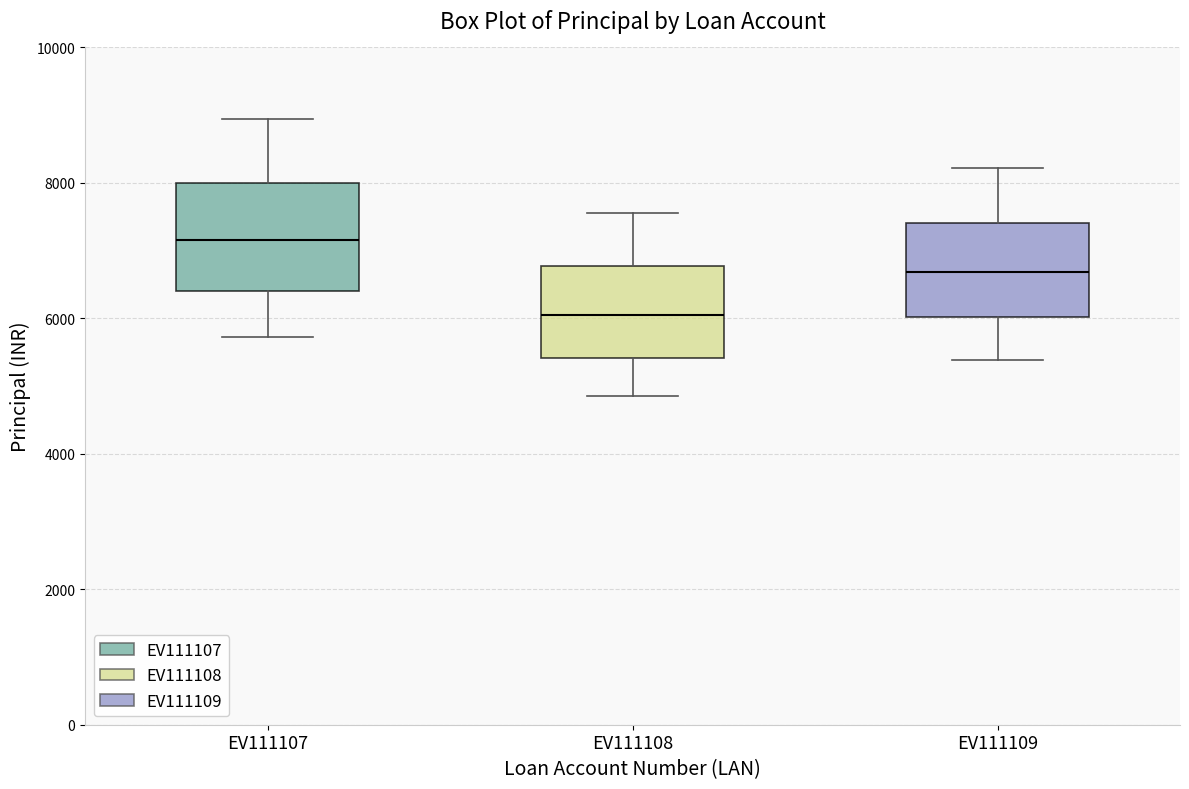

Reading left to right, read every box against the y-axis: the position of its median line, the range the box covers, and the ends of its whiskers. The values are not printed on the chart, so give them approximately, as read against the axis.

EV111107: median 7200, box 6400 to 8000, whiskers 5800 to 9000
EV111108: median 6000, box 5400 to 6800, whiskers 4800 to 7600
EV111109: median 6600, box 6000 to 7400, whiskers 5400 to 8200